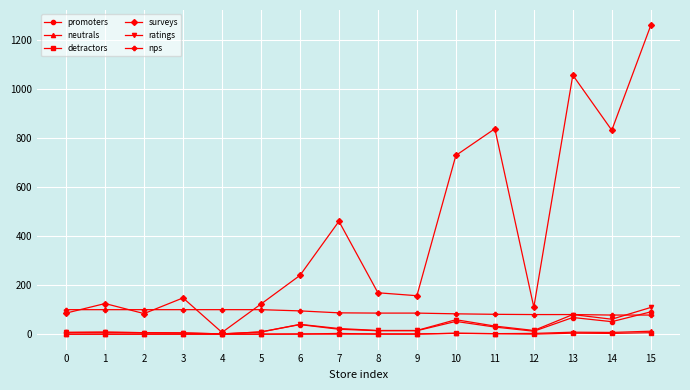

True or false: promoters has more than 2 points higher than both neighbors.

True